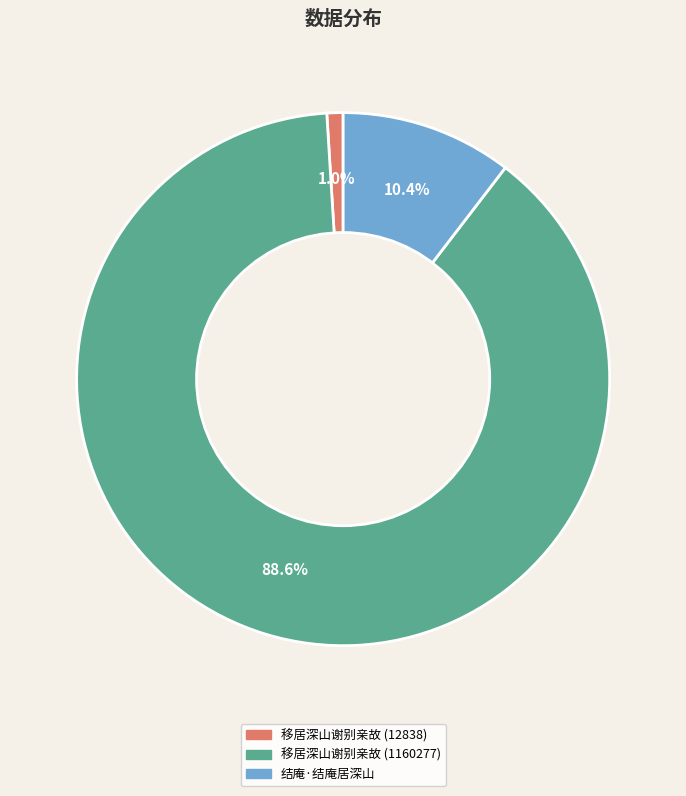

True or false: 移居深山谢别亲故 (12838) accounts for 7% of the total.

False